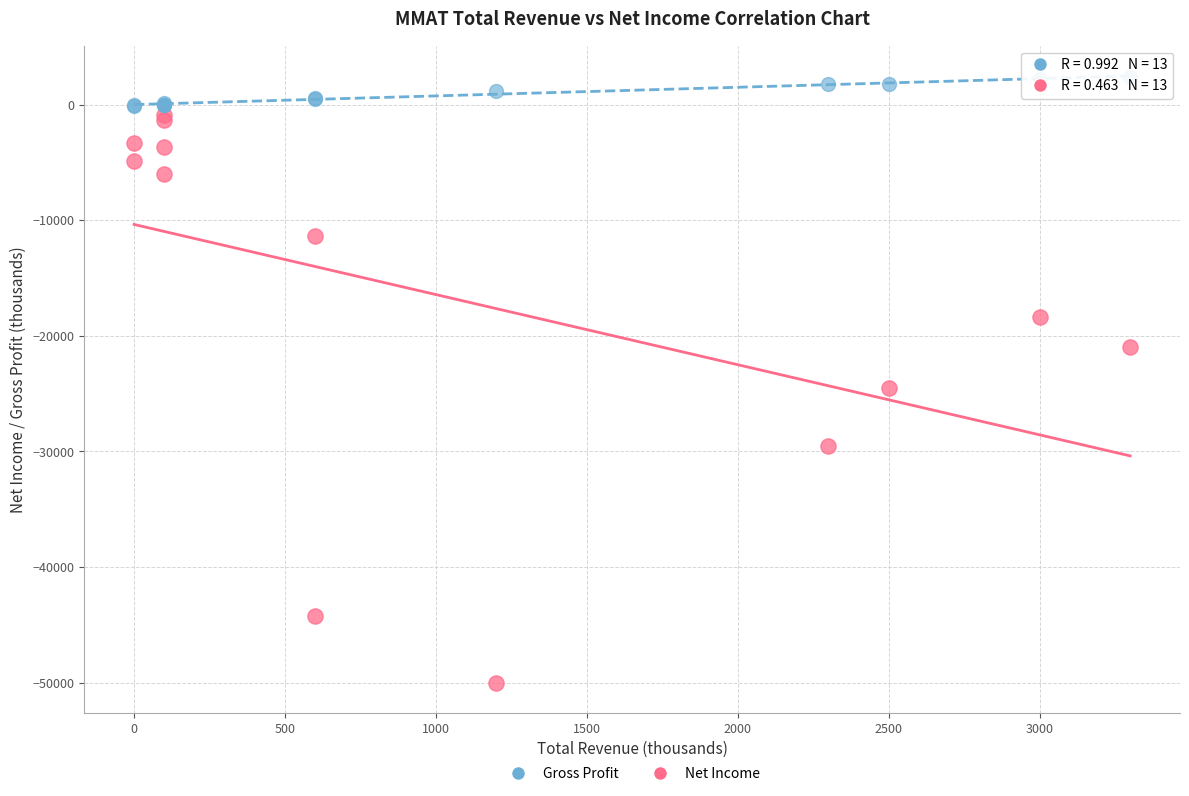

Across all series, what Y value is closest to -23800?

-24500